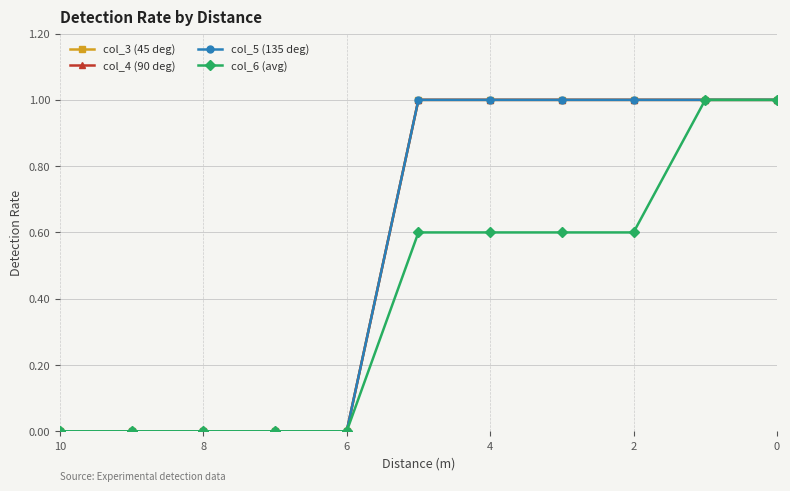

How many values in the col_3 (45 deg) series are below 1?

5